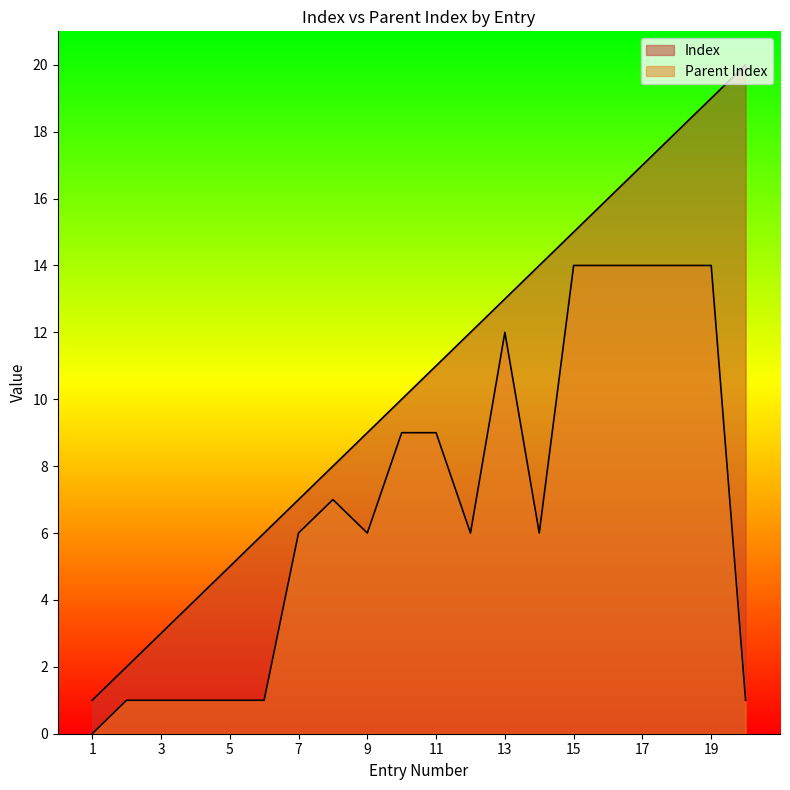

Which series changed the most between 7 and 10?

Index